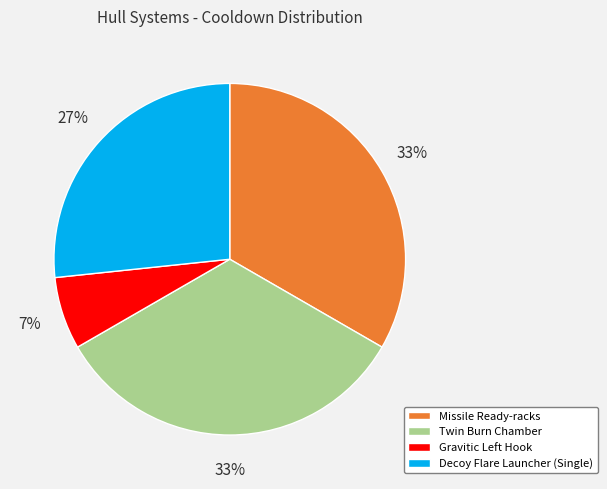

How many slices are in this pie chart?

4